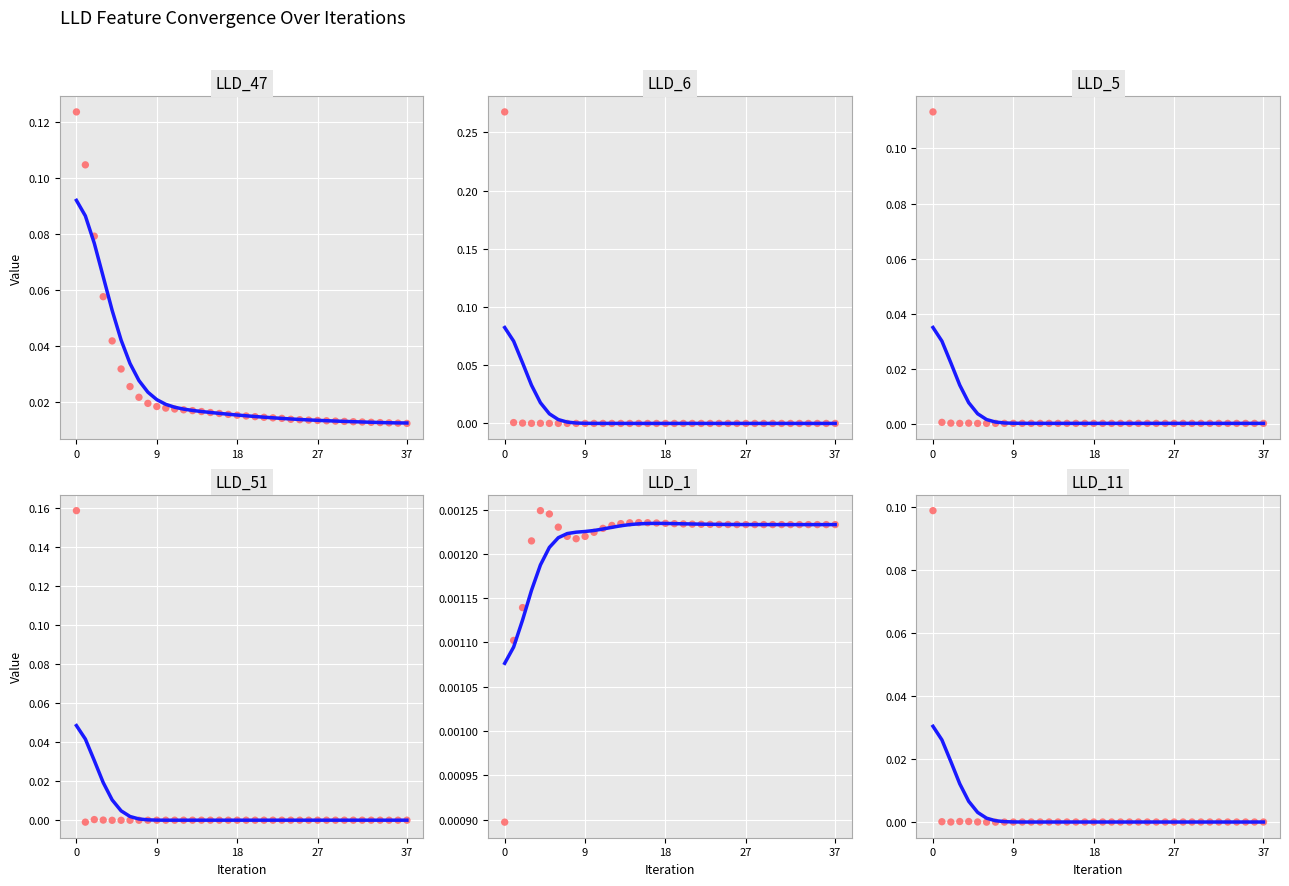

At how many categories does at least one series exceed 0?

38